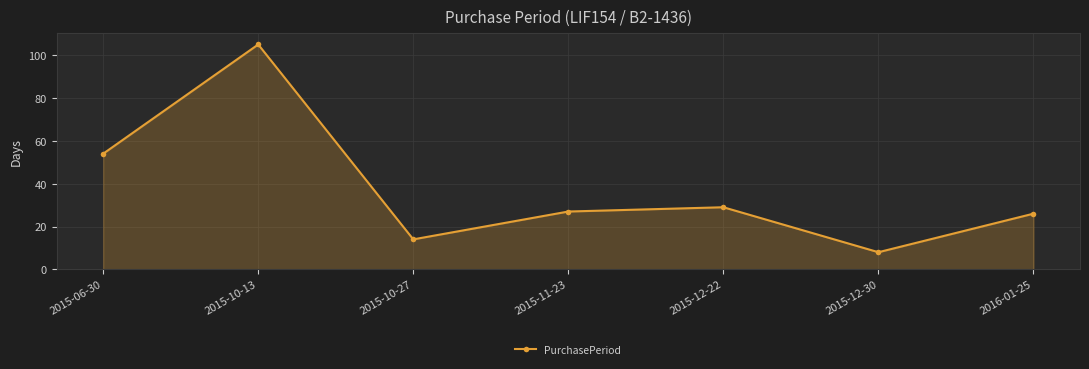

Rank the categories by value from highest to lowest.

2015-10-13, 2015-06-30, 2015-12-22, 2015-11-23, 2016-01-25, 2015-10-27, 2015-12-30